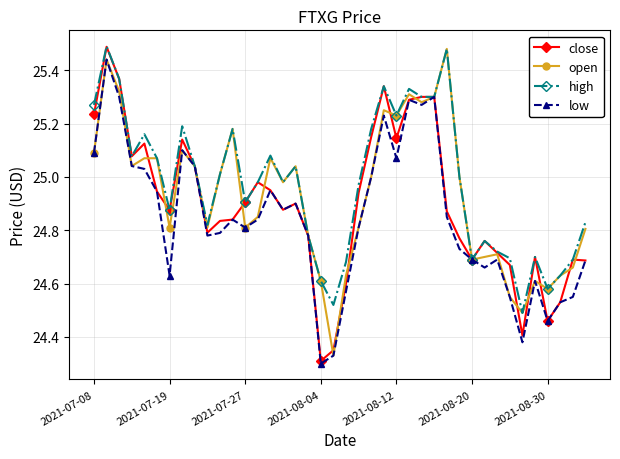

True or false: open has more than 2 points higher than both neighbors.

True